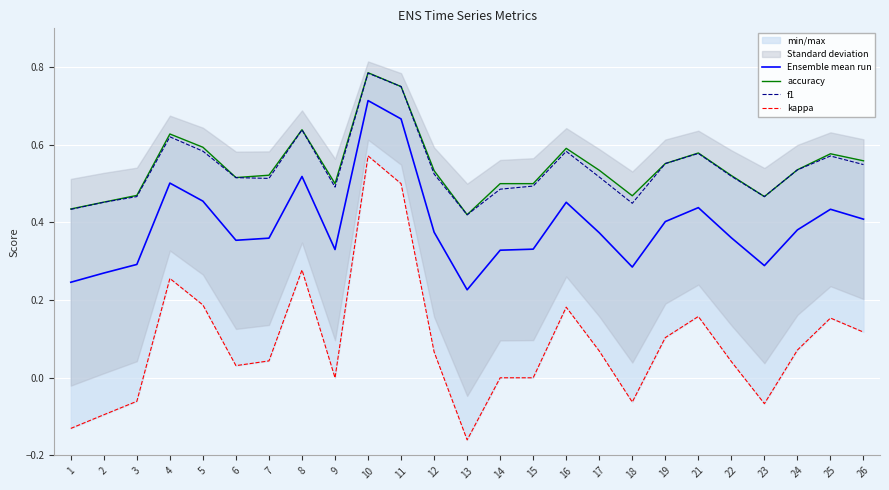

The kappa series shows 0.3 at 9. True or false?

False